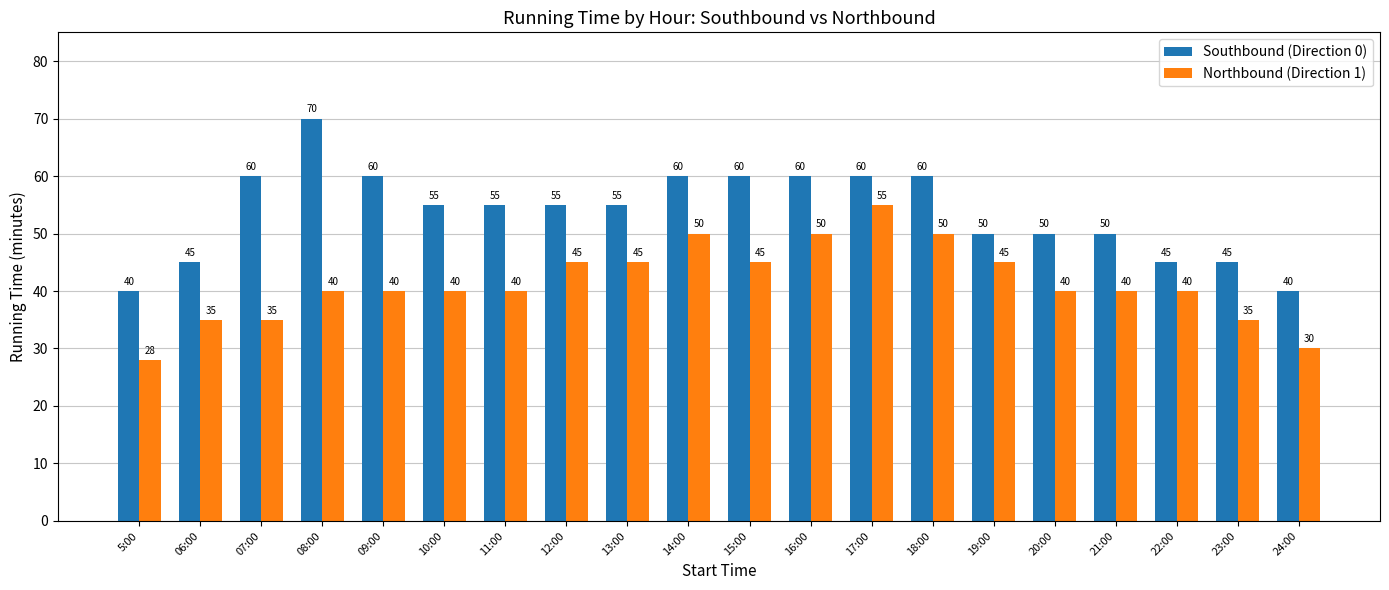

What is the maximum value shown in the chart?

70